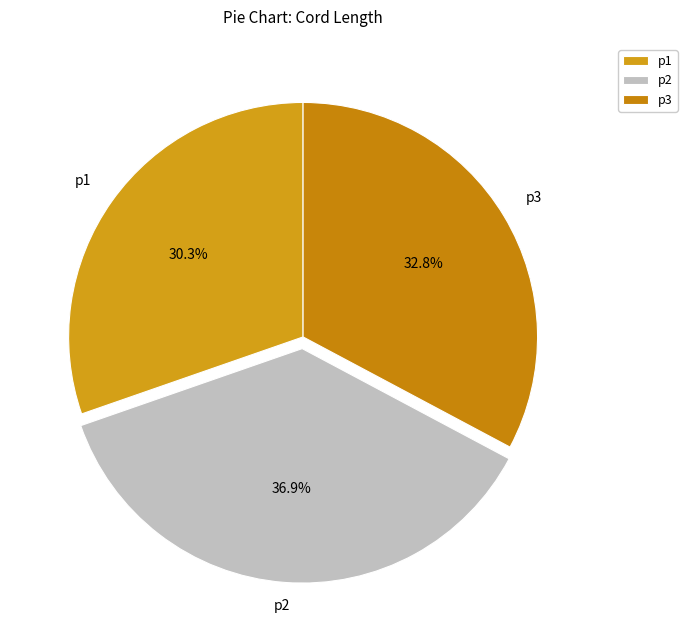

Does any single category account for the majority?

No